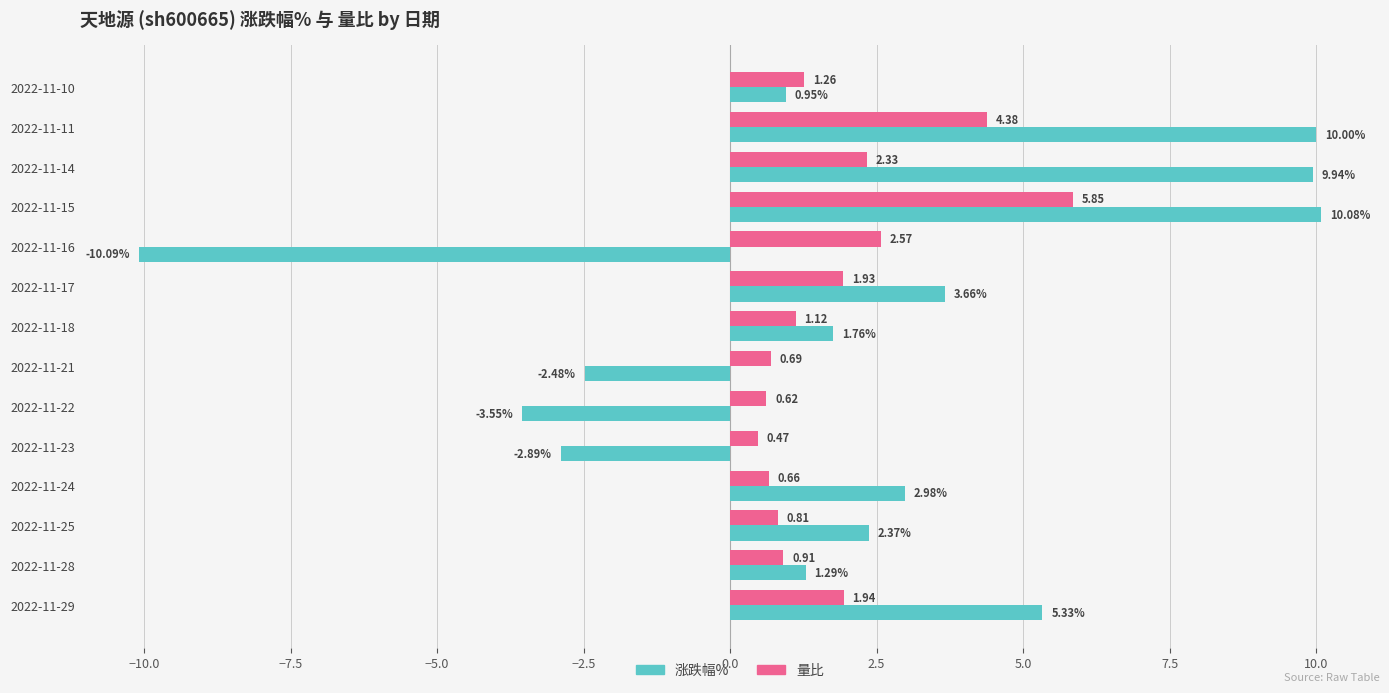

What is the difference between the highest and lowest values at 2022-11-11?

5.6